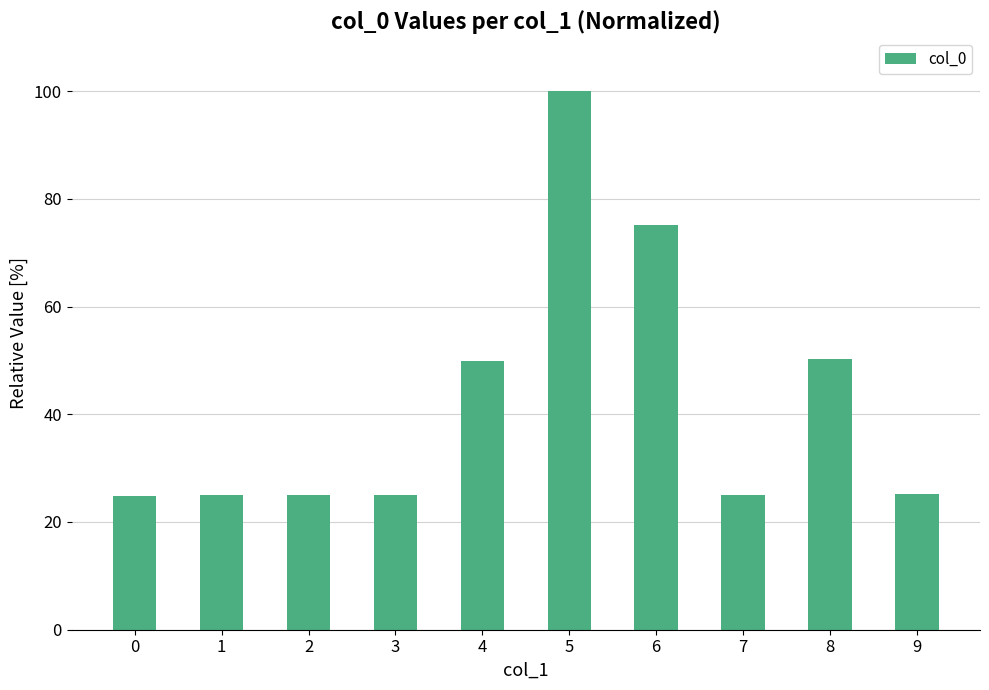

Are the bars grouped side by side (vs. stacked)?

No